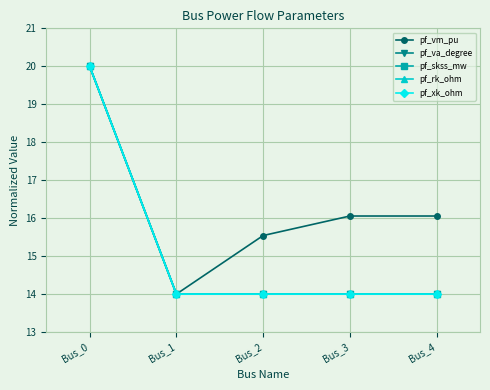

What is the sum of the pf_va_degree values at Bus_3 and Bus_0?

34.0